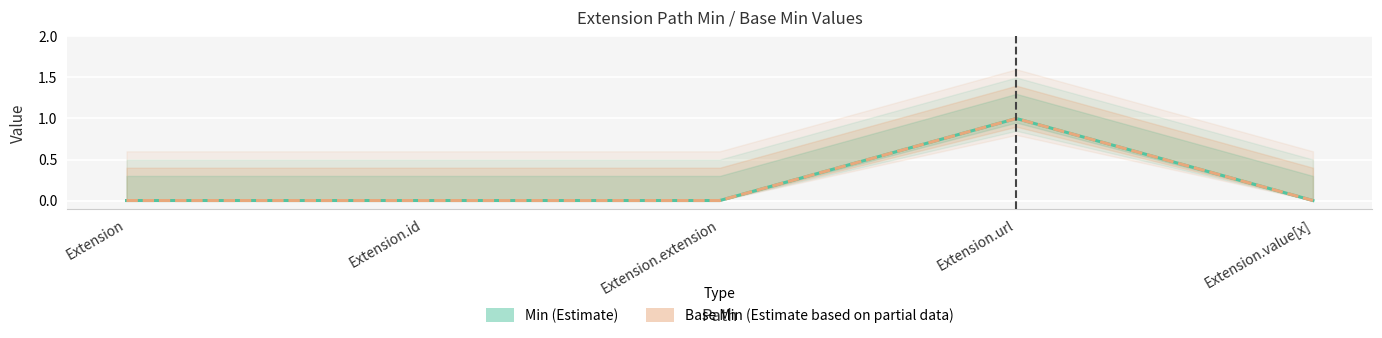

What are all the series names shown in the legend?

Min, Base Min